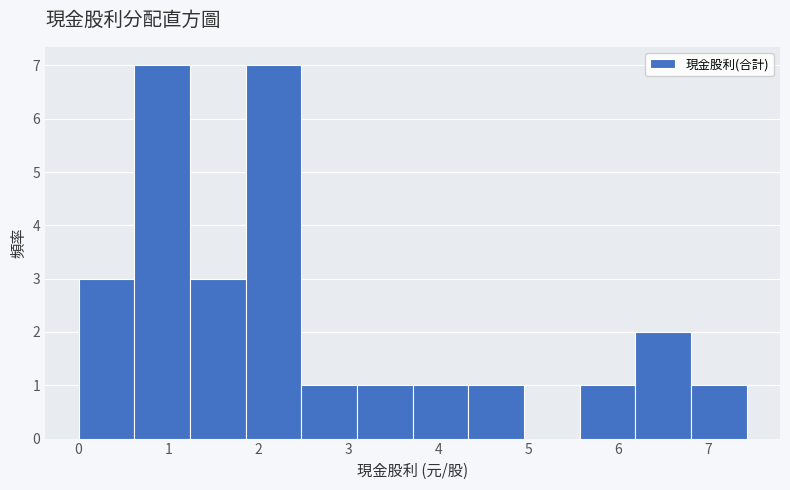

Reading left to right, list every bar in this chart as the range it spans on the x-axis followed by its height. Neither the bar edges nor the heights are printed on the chart, so give them approximately, as read against the axes.

0.0 to 0.6: 3
0.6 to 1.2: 7
1.2 to 1.9: 3
1.9 to 2.5: 7
2.5 to 3.1: 1
3.1 to 3.7: 1
3.7 to 4.3: 1
4.3 to 4.9: 1
4.9 to 5.6: 0
5.6 to 6.2: 1
6.2 to 6.8: 2
6.8 to 7.4: 1